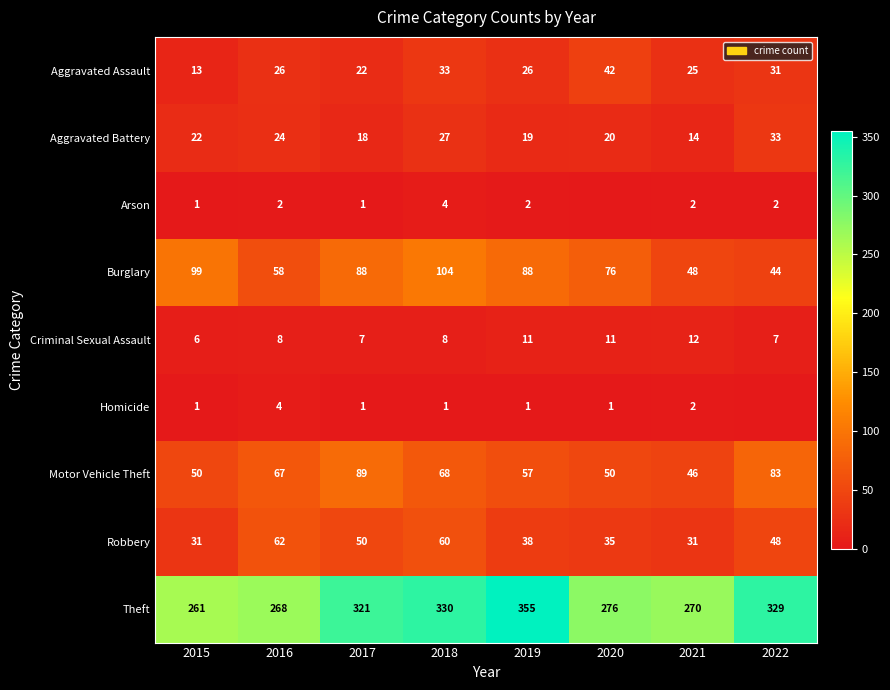

What is the difference between the highest and lowest values at 2019?

354